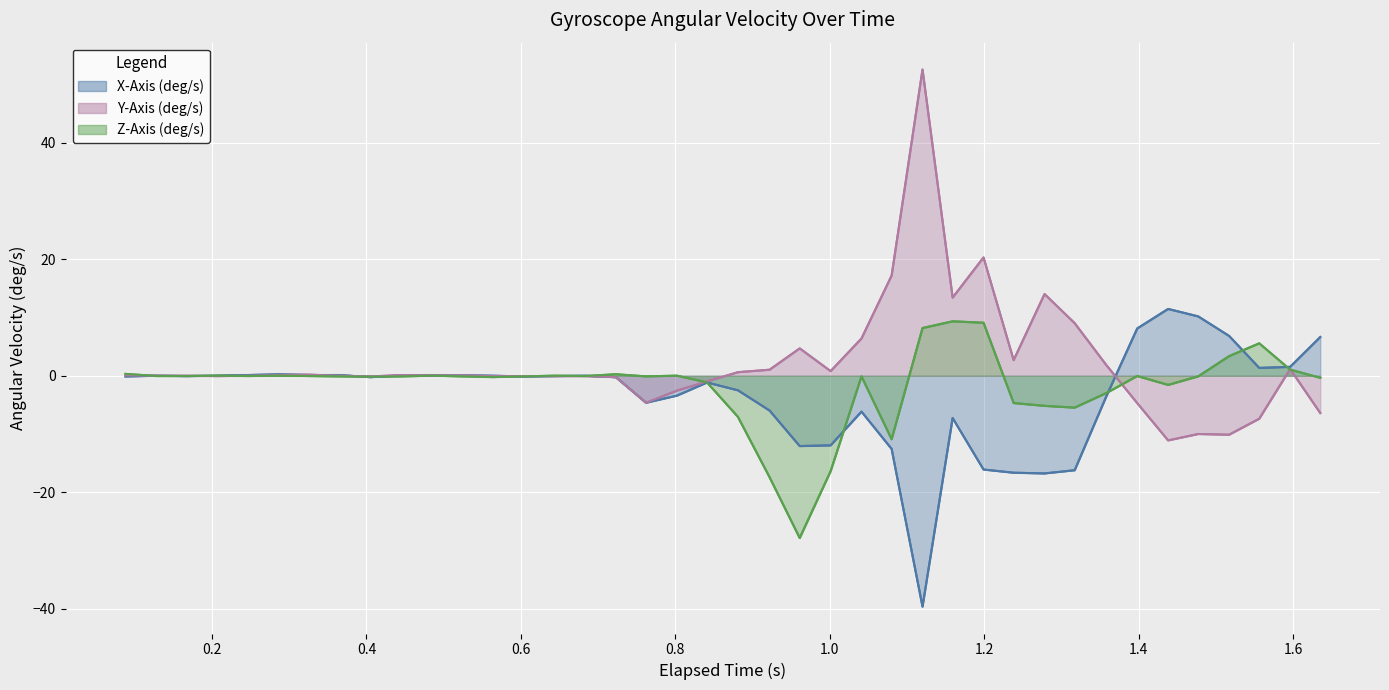

Reading right to left, list all the values displayed in this chart.

X-Axis (deg/s): 6.7	1.5	1.4	6.8	10.2	11.5	8.1	-3.5	-16.2	-16.8	-16.6	-16.1	-7.2	-39.6	-12.5	-6.1	-11.9	-12.1	-6.0	-2.5	-1.1	-3.4	-4.6	-0.2	0.0	-0.0	-0.1	0.0	0.1	0.1	0.1	-0.2	0.1	0.1	0.3	0.1	0.0	-0.0	0.0	-0.1
Y-Axis (deg/s): -6.4	1.2	-7.4	-10.1	-10.0	-11.1	-4.7	1.8	9.0	14.0	2.7	20.3	13.4	52.6	17.2	6.4	0.8	4.7	1.0	0.6	-1.0	-2.6	-4.6	-0.2	-0.1	-0.1	-0.1	-0.1	0.1	0.1	0.1	-0.1	0.0	0.2	0.1	0.0	-0.1	0.0	0.0	0.1
Z-Axis (deg/s): -0.3	1.1	5.6	3.4	-0.1	-1.6	-0.0	-3.0	-5.5	-5.2	-4.7	9.1	9.4	8.2	-10.9	-0.1	-16.4	-27.8	-17.4	-7.0	-1.1	0.0	-0.1	0.3	-0.0	0.0	-0.1	-0.2	-0.1	0.0	-0.1	-0.2	-0.1	-0.0	0.0	-0.0	0.0	-0.0	-0.0	0.3